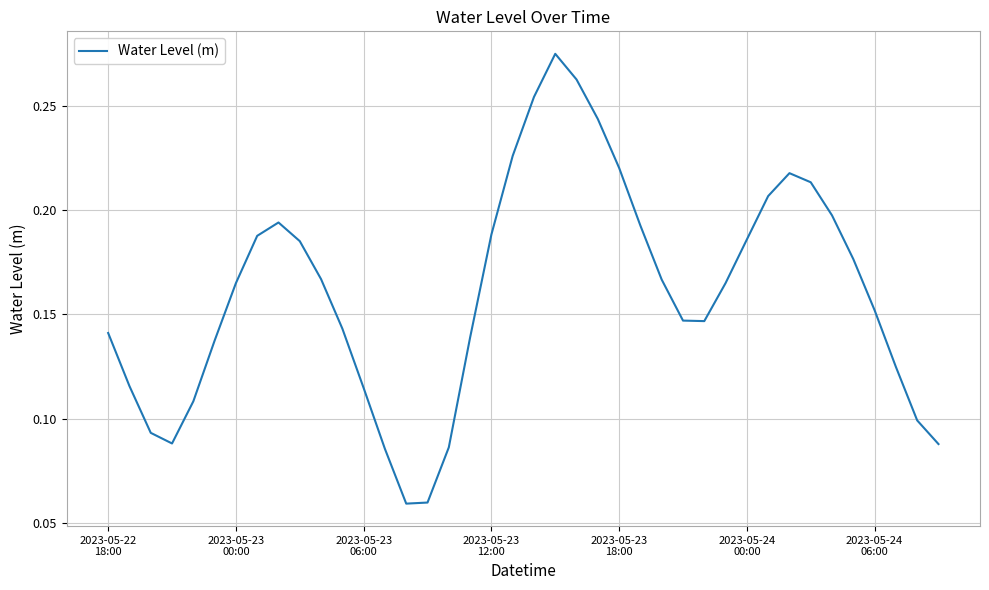

How many distinct data groups are displayed?

1